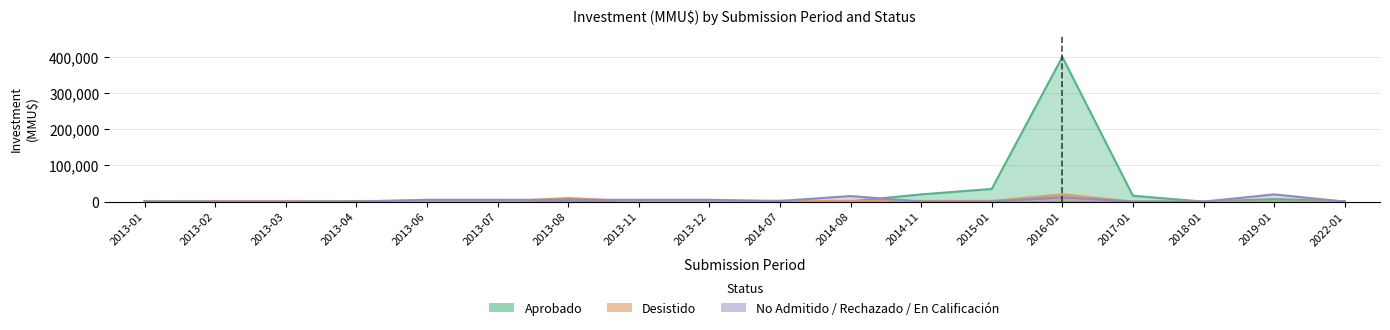

Reading left to right, extract all data points from this chart.

Aprobado: 2013-01=0	2013-02=0	2013-03=0	2013-04=1500	2013-06=2500	2013-07=4500	2013-08=3000	2013-11=2000	2013-12=1000	2014-07=1829	2014-08=750	2014-11=20000	2015-01=35000	2016-01=400000	2017-01=16200	2018-01=10	2019-01=6750	2022-01=1200
Desistido: 2013-01=0	2013-02=950	2013-03=950	2013-04=0	2013-06=0	2013-07=0	2013-08=9903	2013-11=0	2013-12=0	2014-07=1829	2014-08=2000	2014-11=2000	2015-01=2000	2016-01=20000	2017-01=250	2018-01=0	2019-01=0	2022-01=0
No Admitido / Rechazado / En Calificacion: 2013-01=778	2013-02=0	2013-03=0	2013-04=0	2013-06=5000	2013-07=5000	2013-08=5000	2013-11=5000	2013-12=5000	2014-07=1829	2014-08=15400	2014-11=0	2015-01=0	2016-01=12000	2017-01=0	2018-01=0	2019-01=20000	2022-01=0